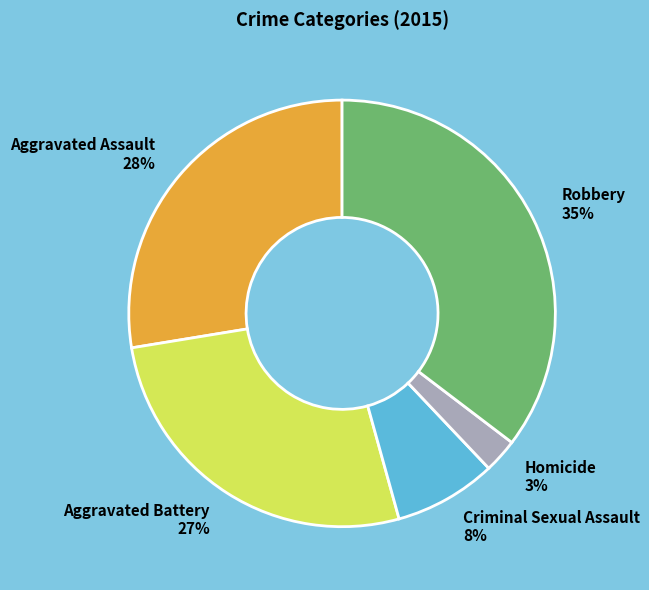

Combined, do Robbery and Homicide account for over 50%?

No